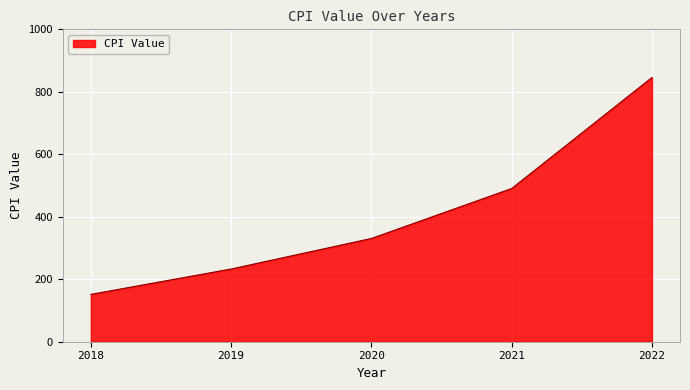

How many lines are shown in the chart?

1